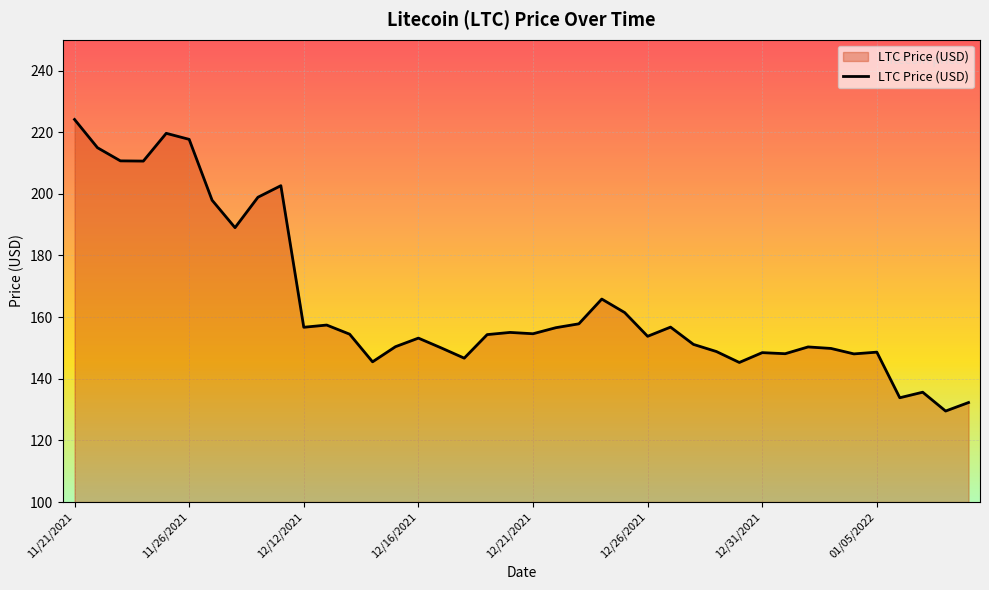

What is the greatest value displayed?

224.1